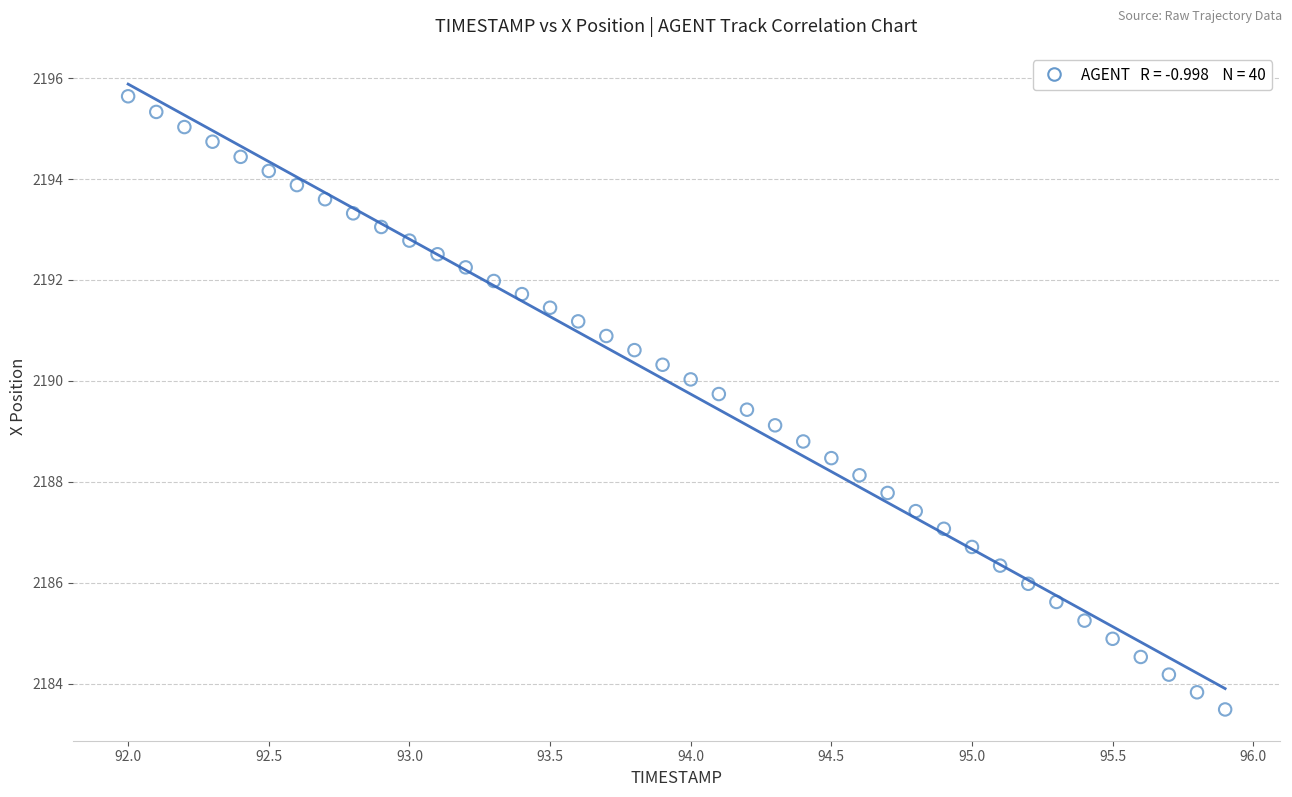

What is the range of X values (max minus min)?

3.9